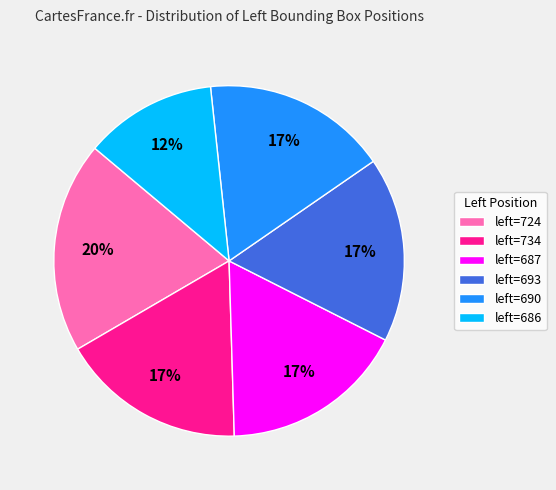

What is the largest slice in the pie chart?

left=724